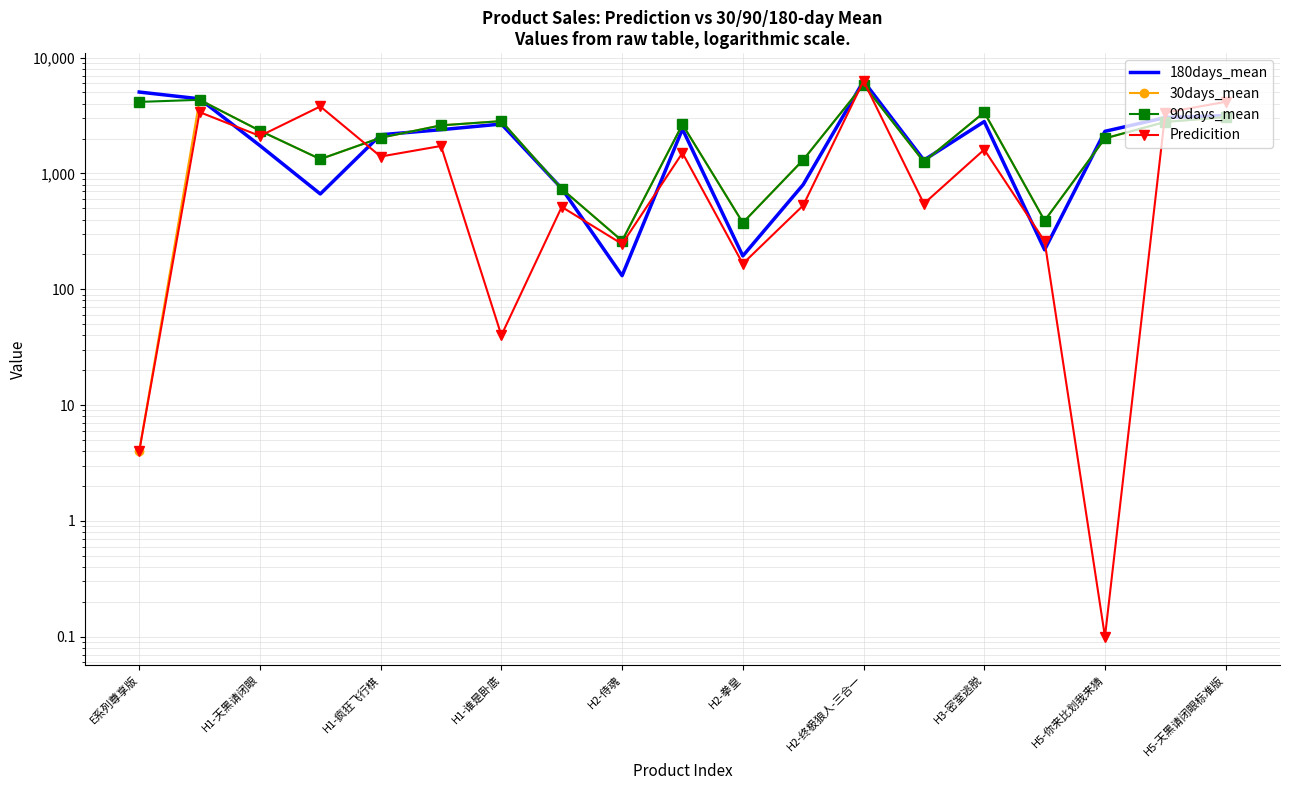

How many distinct data groups are displayed?

4